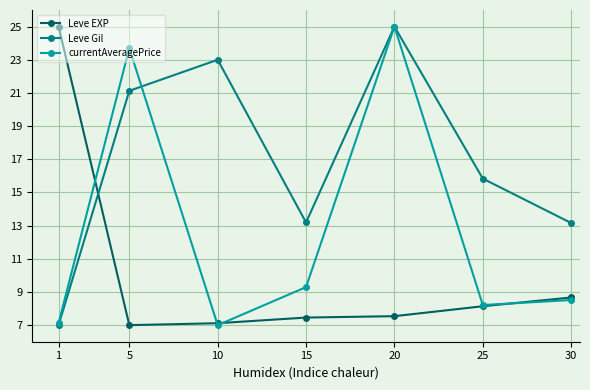

How many values in the currentAveragePrice series are below 8?

2